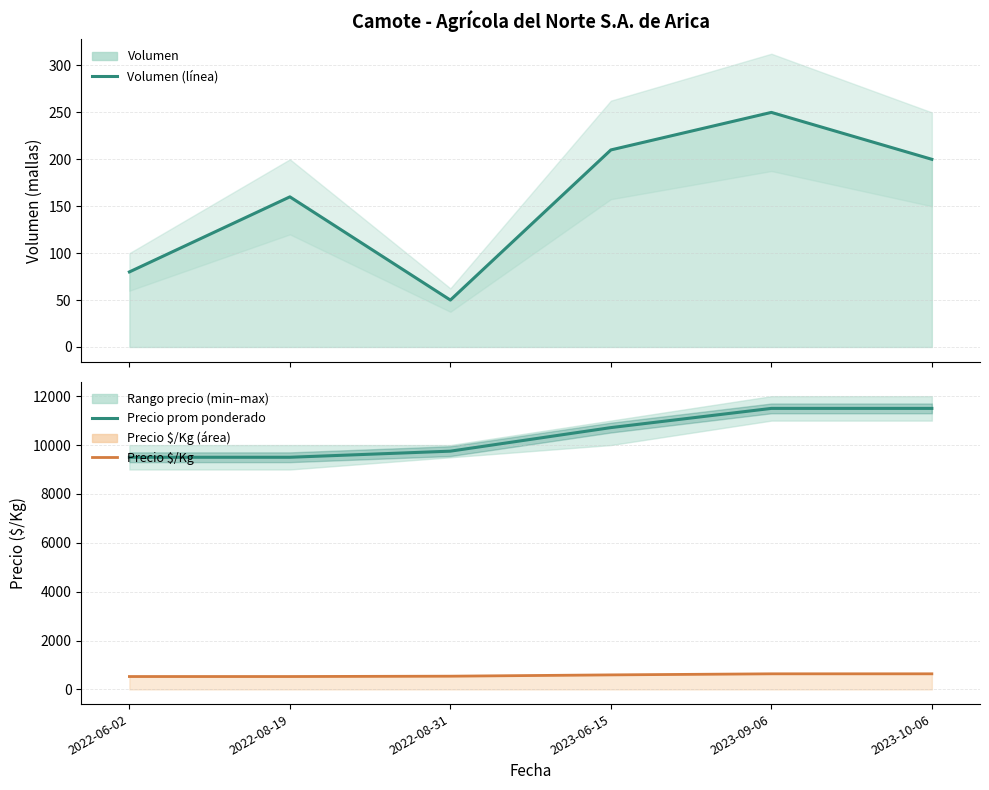

The Volumen (línea) series shows 15 at 2022-08-31. True or false?

False